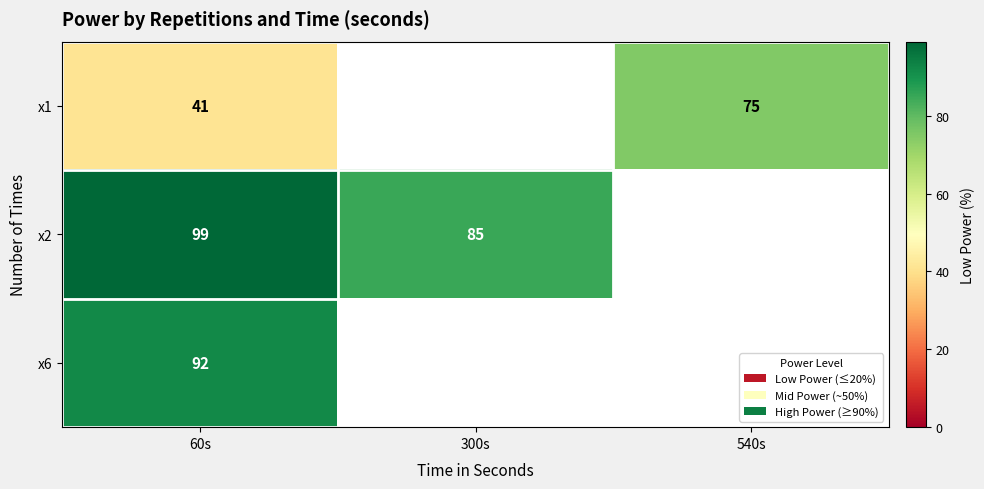

At which category does the chart reach its peak across all series?

60s